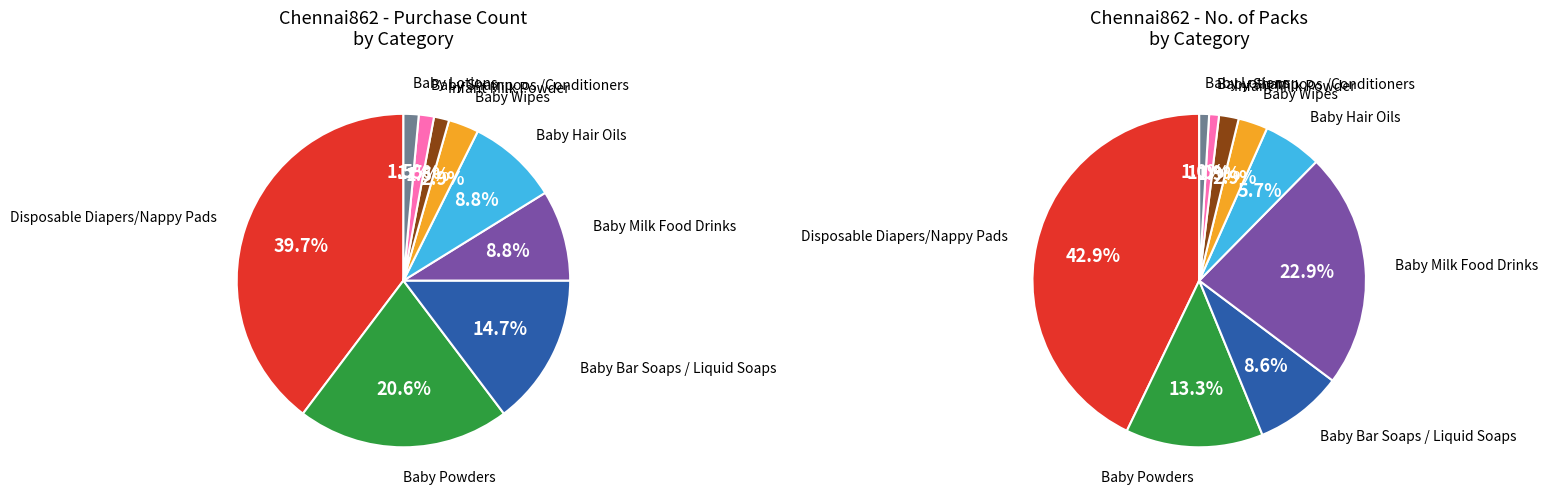

Is it true that Baby Shampoos /Conditioners is 11% of the pie?

False